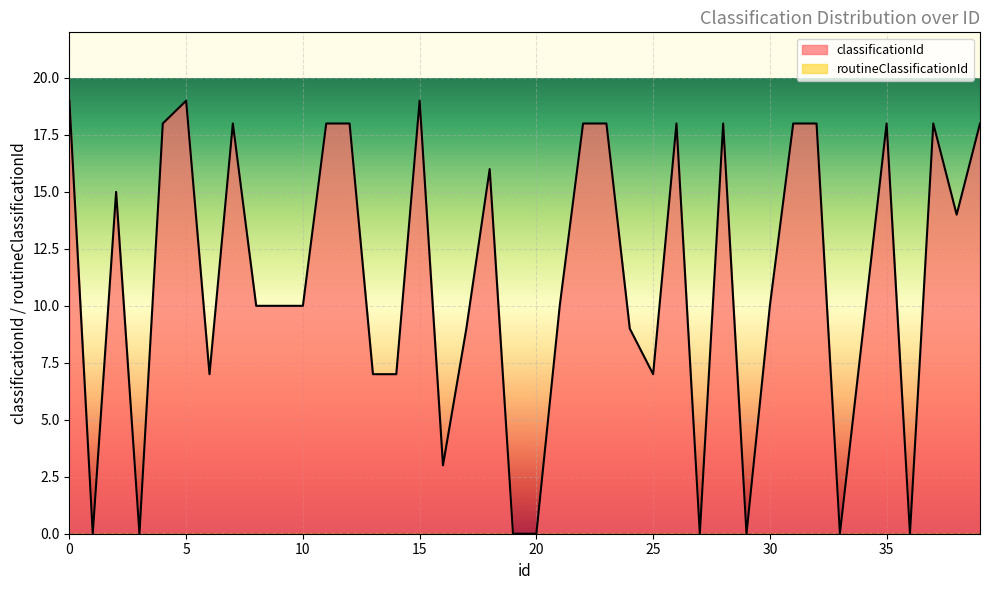

Rank the categories by value from highest to lowest.

0, 5, 15, 4, 7, 11, 12, 22, 23, 26, 28, 31, 32, 35, 37, 39, 18, 2, 38, 8, 9, 10, 21, 30, 17, 24, 34, 6, 13, 14, 25, 16, 1, 3, 19, 20, 27, 29, 33, 36